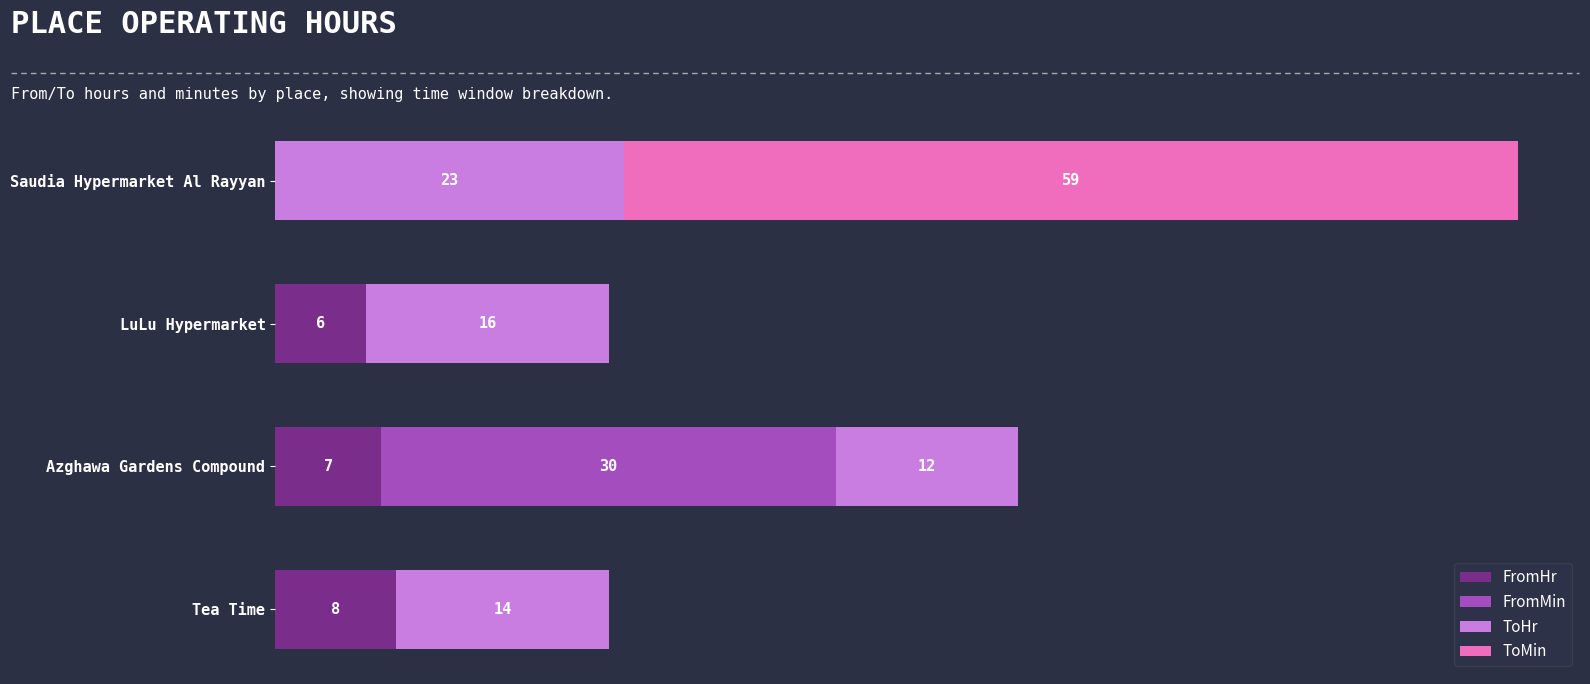

At which category is the sum across all series the highest?

Saudia Hypermarket Al Rayyan